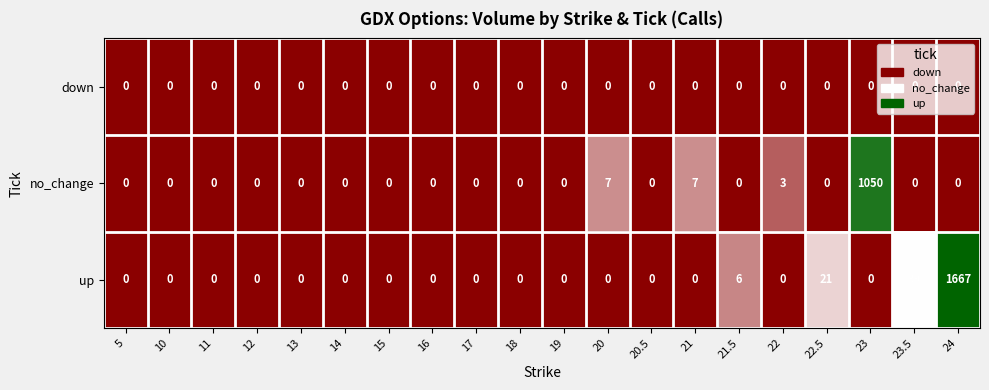

Which series has the largest range (max minus min)?

up